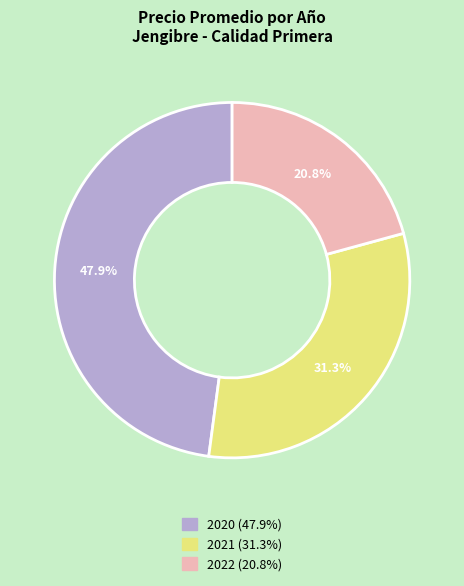

Is there a majority slice in this chart?

No